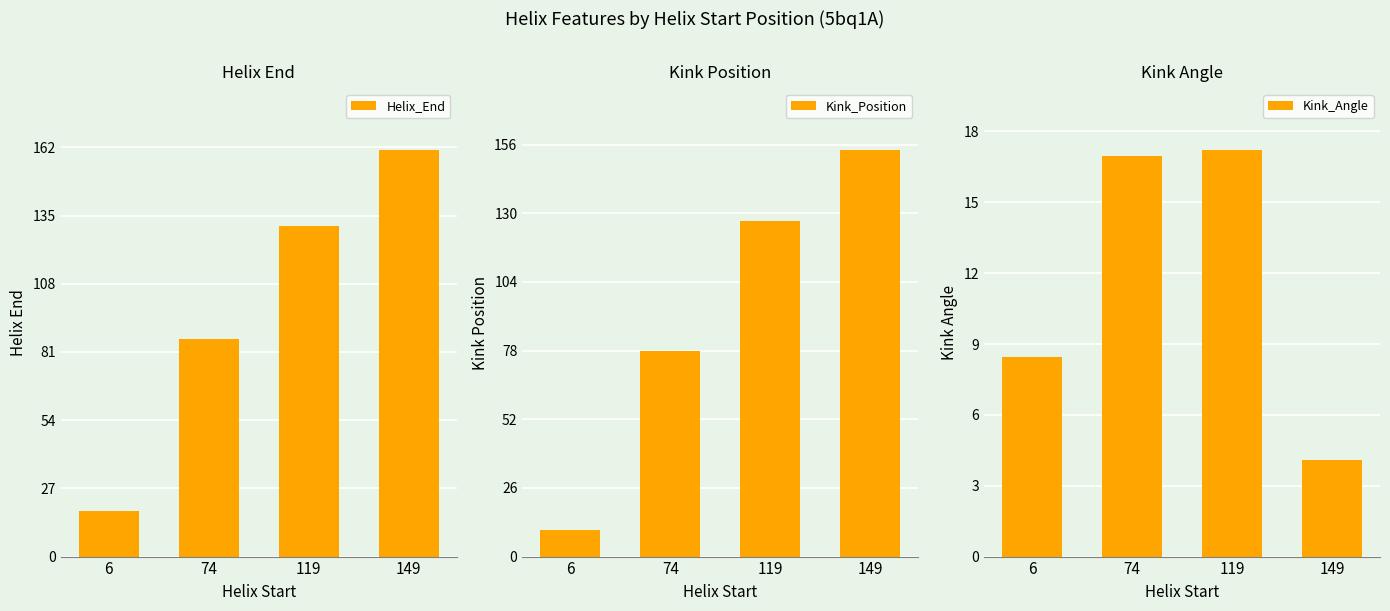

What is the sum of the Helix_End values at 149 and 74?

247